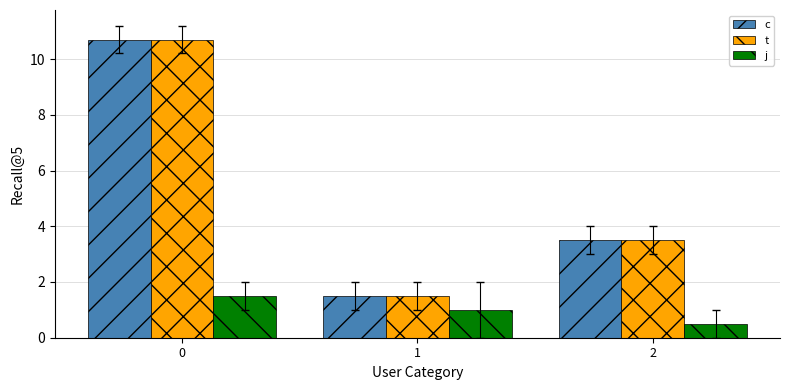

What is the difference between the c values at 0 and 1?

9.2